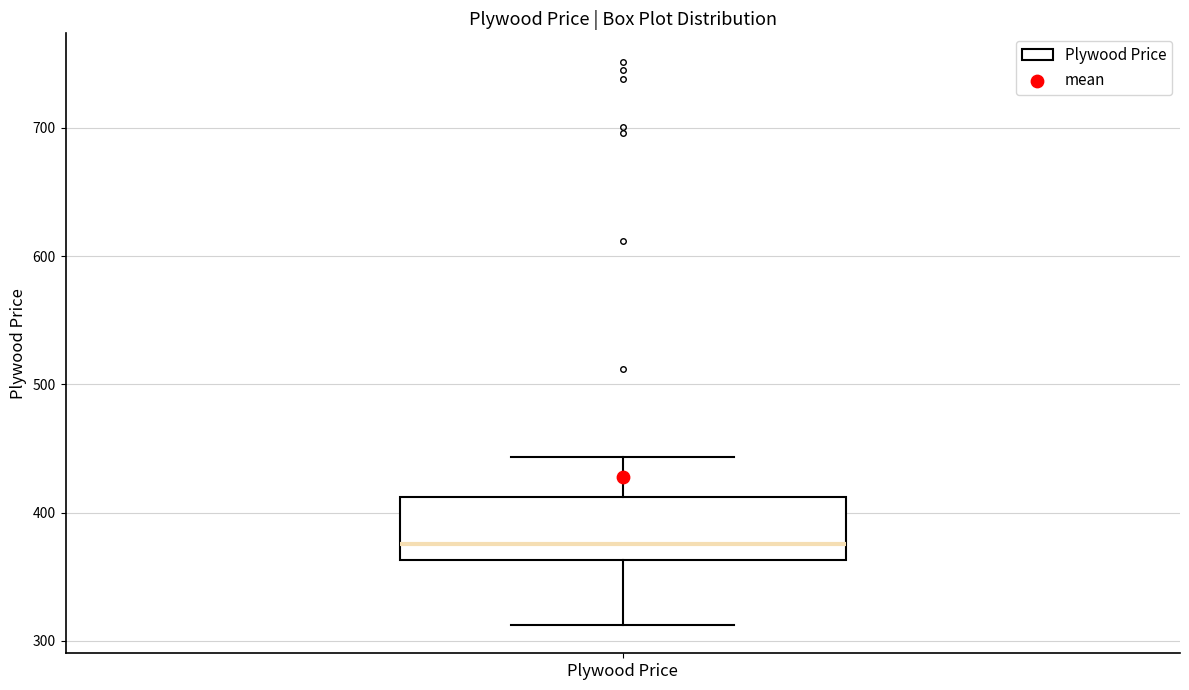

Where does the upper whisker of the box for Plywood Price end on the y-axis? The values are not printed on the chart, so give them approximately, as read against the axis.

440